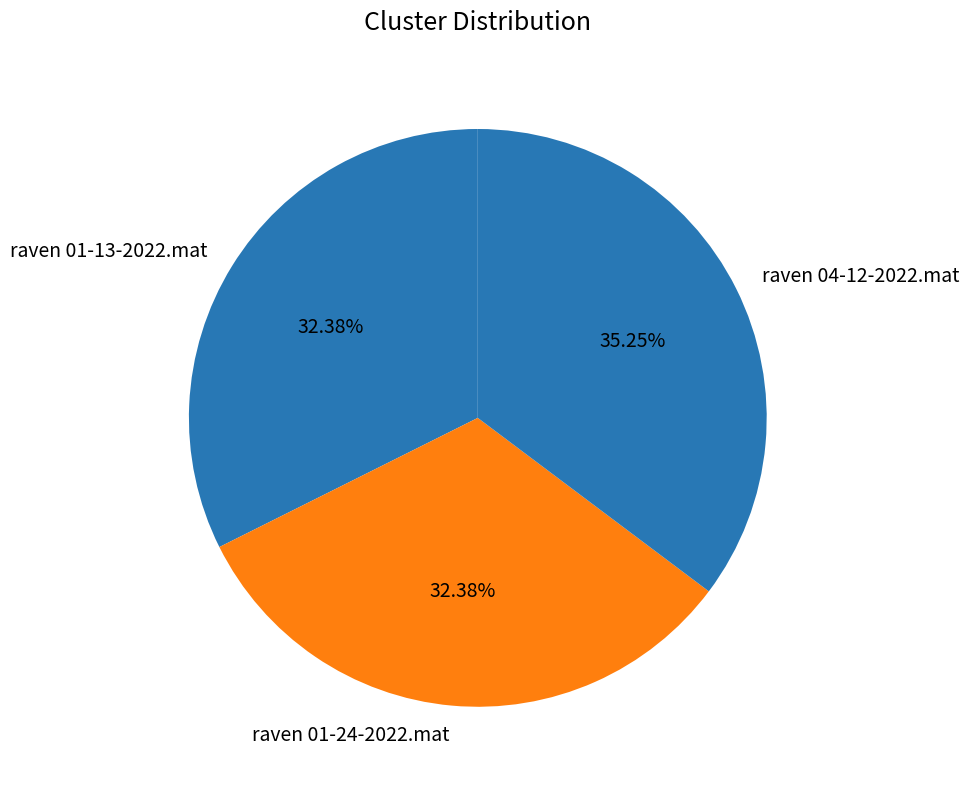

True or false: raven 01-13-2022.mat accounts for 45% of the total.

False